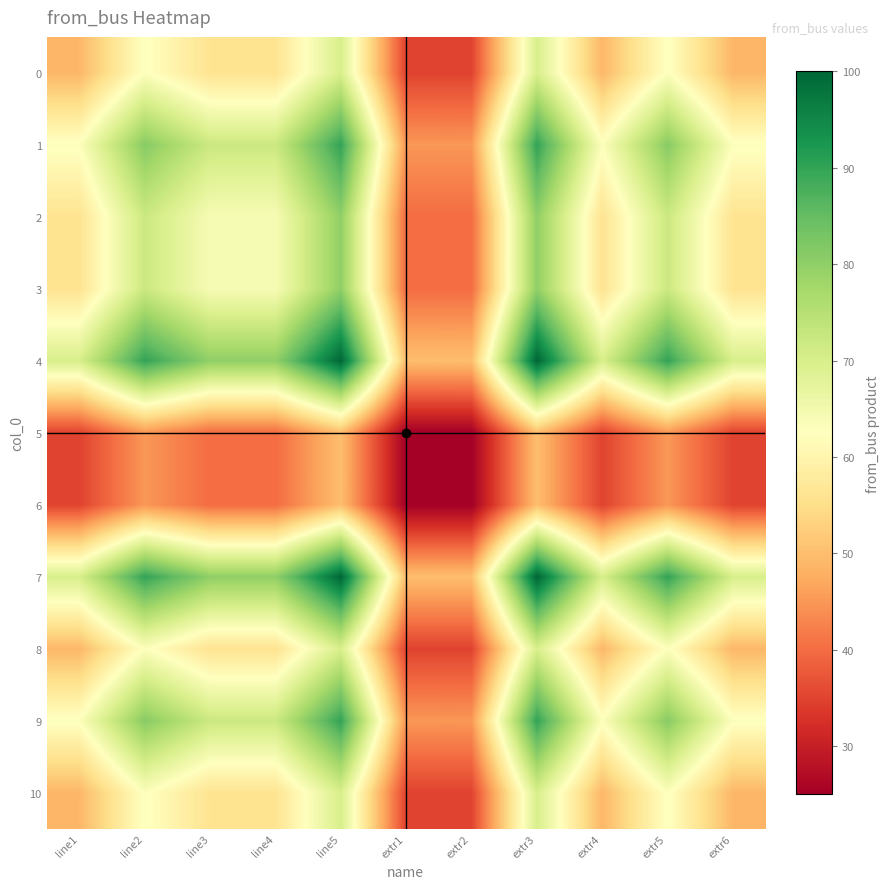

What is the total value across all series at line1?

595